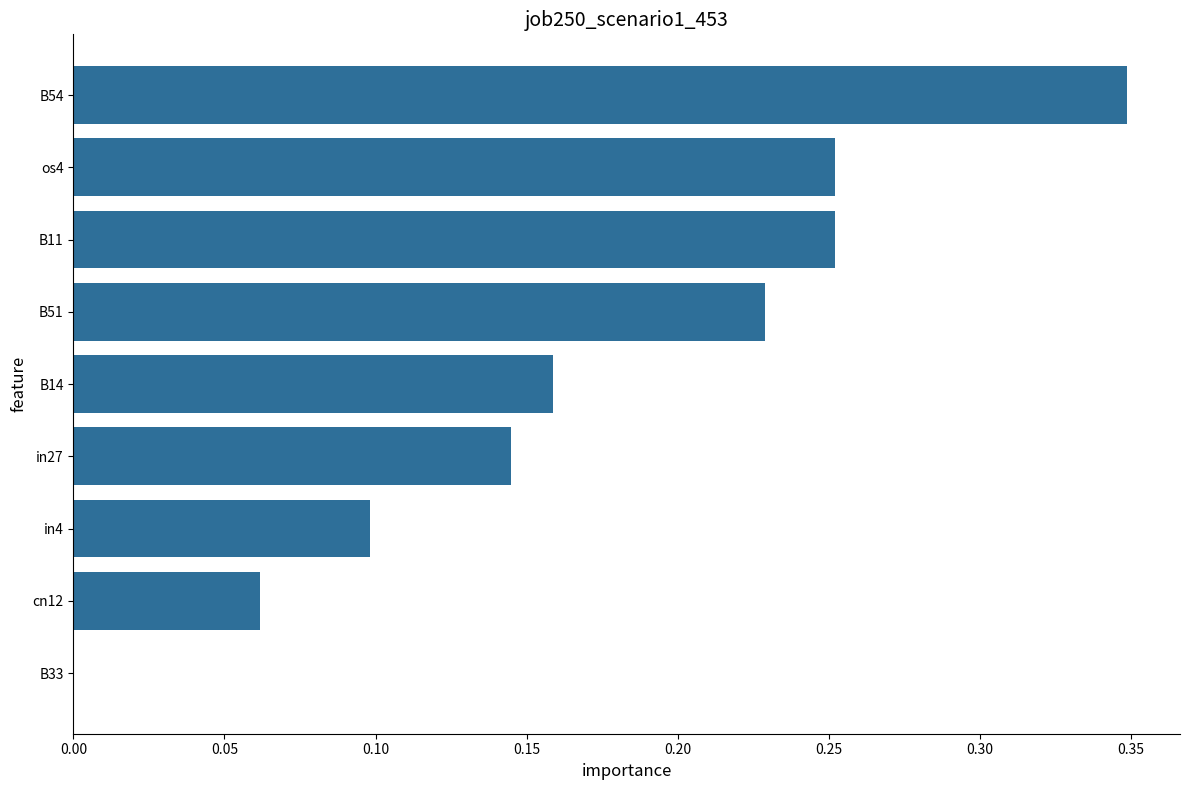

Which has a higher value, cn12 or in4?

in4